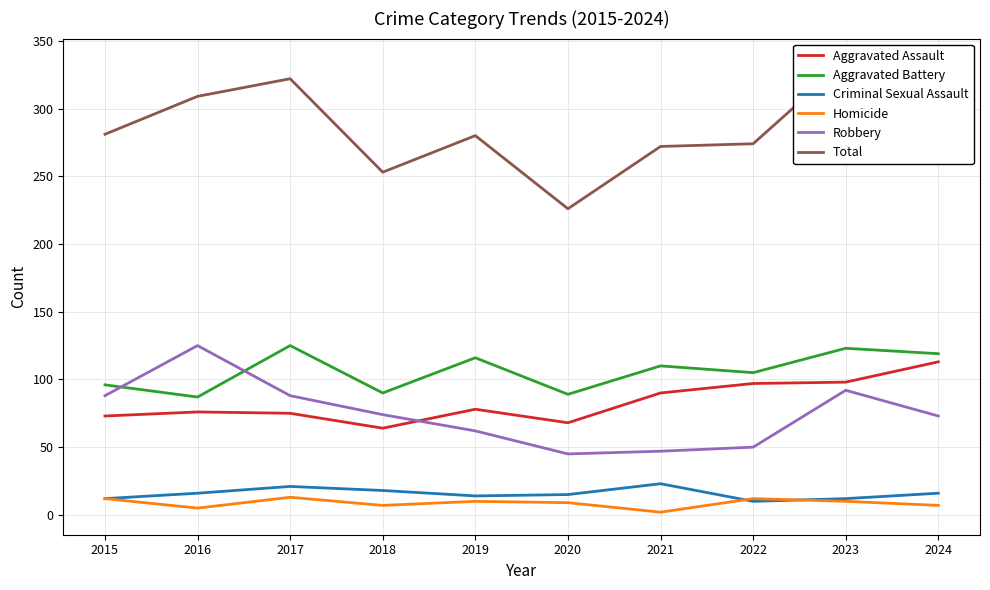

How many lines are shown in the chart?

6